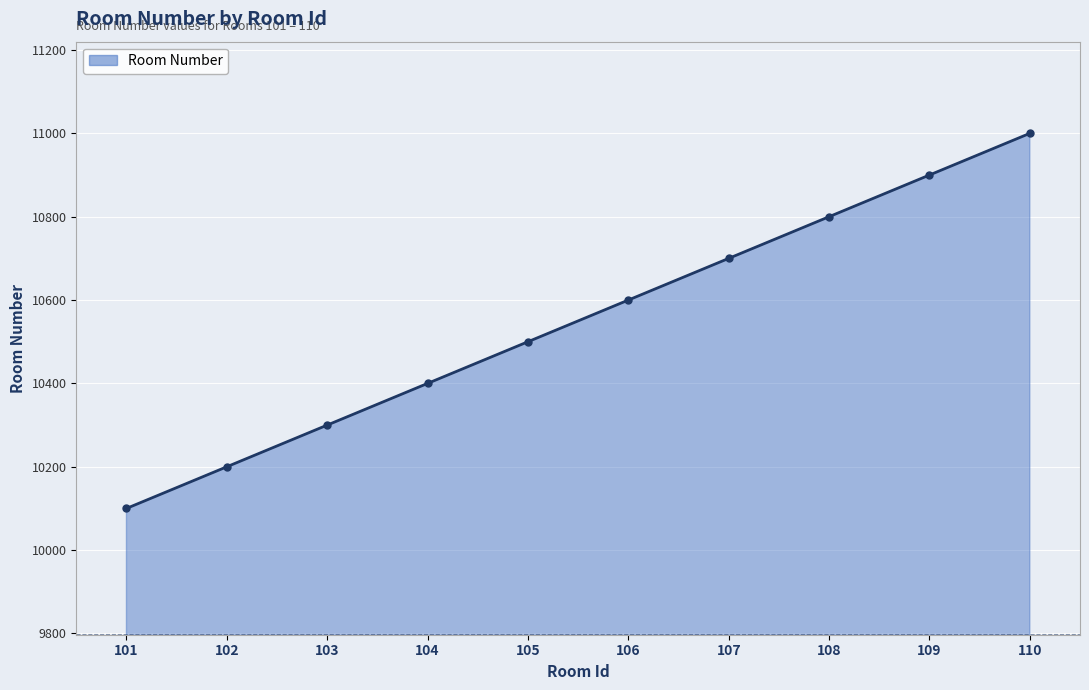

How many data points does each series have?

10